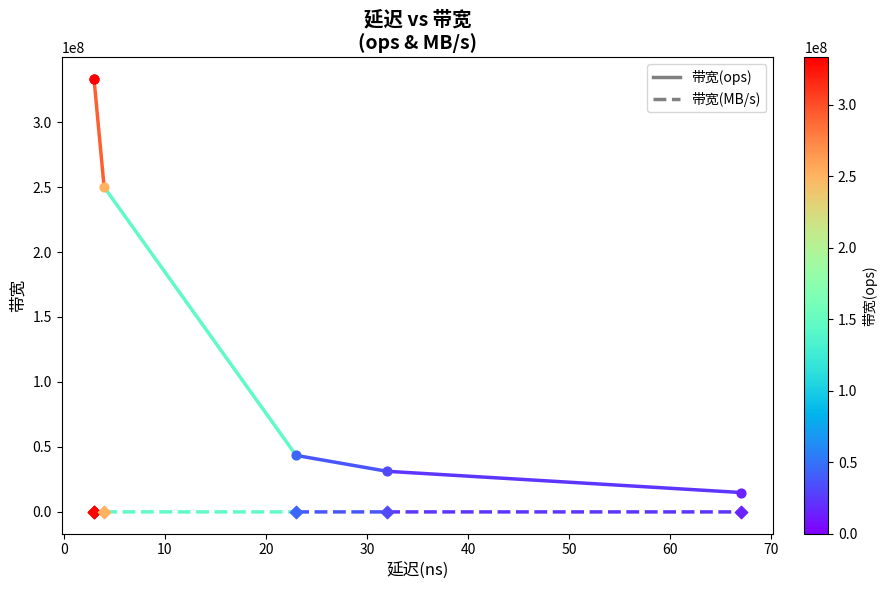

What are all the series names shown in the legend?

带宽(ops), 带宽(MB/s)